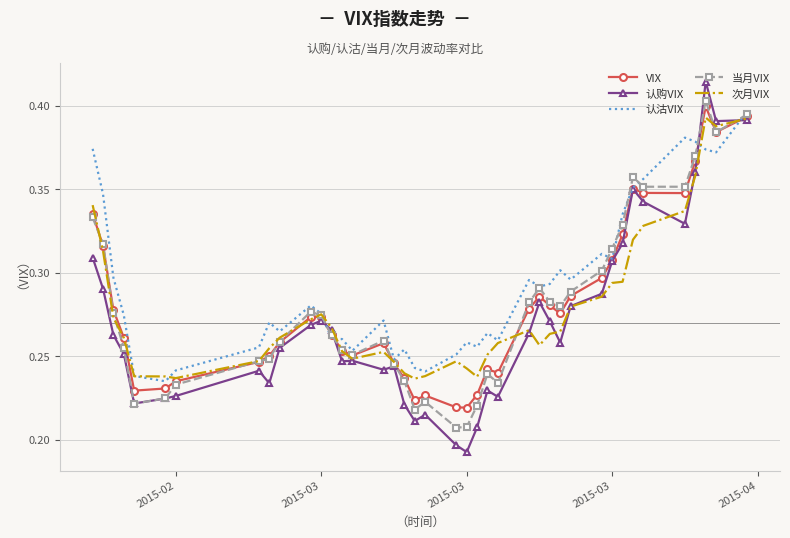

Which series has the largest total across all categories?

认沽VIX